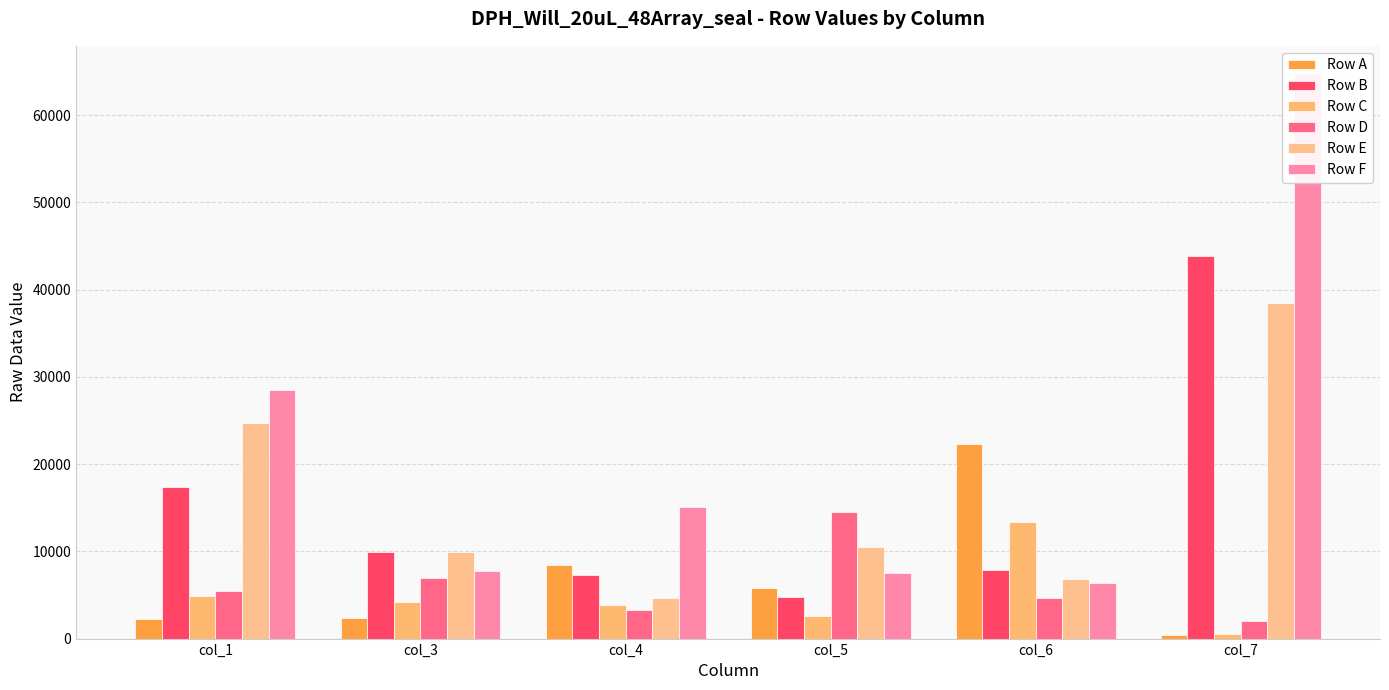

True or false: Row F has a value of 49125 at col_1.

False